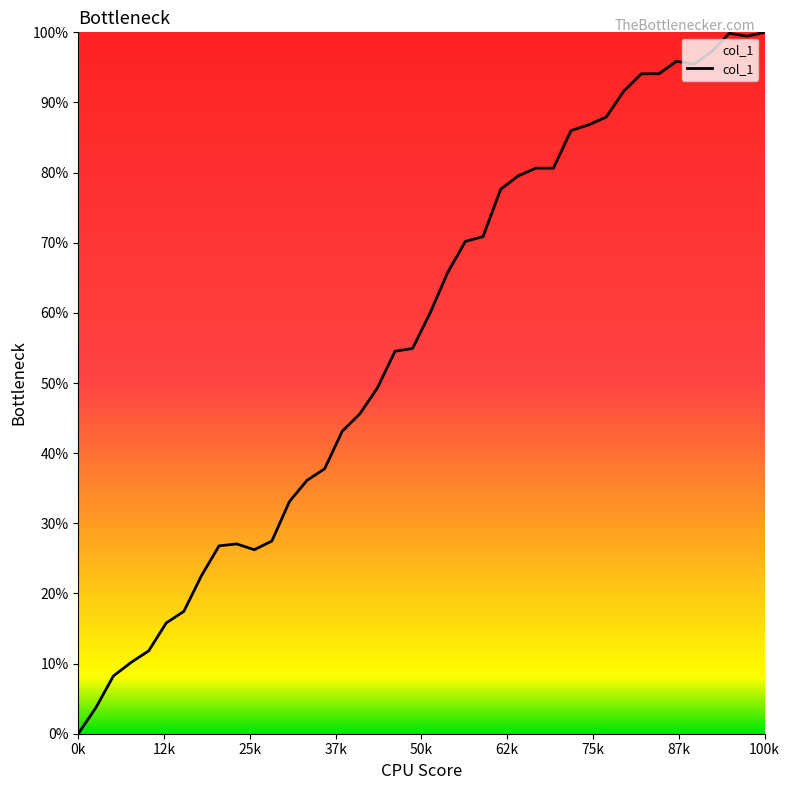

How many values exceed 60?

20